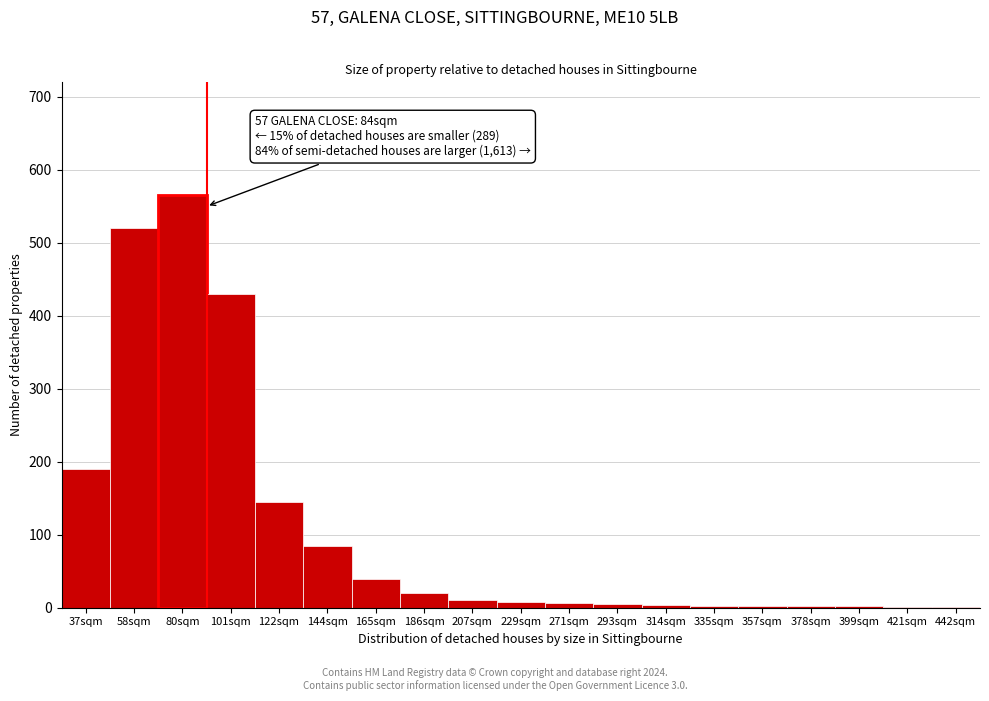

Between 144sqm and 80sqm, which is larger?

80sqm